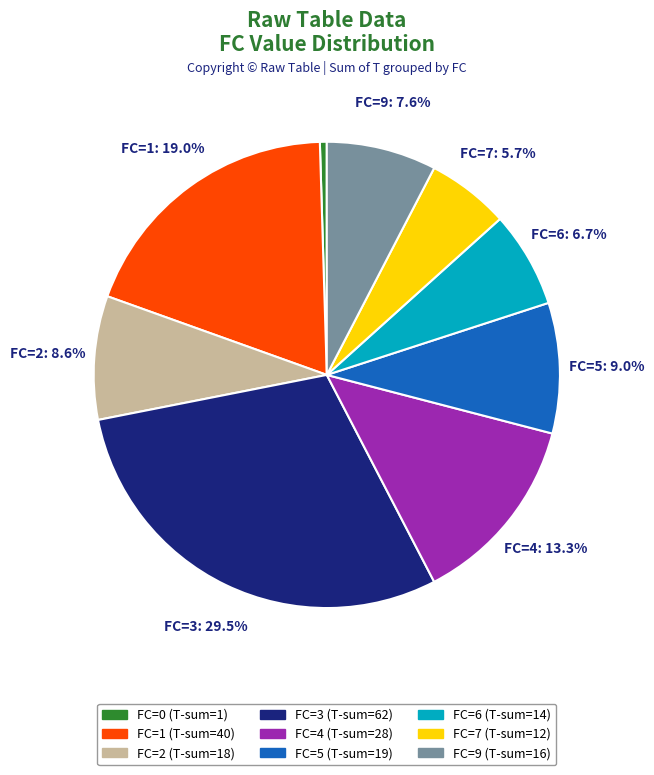

Is there any slice that represents more than half of the pie?

No